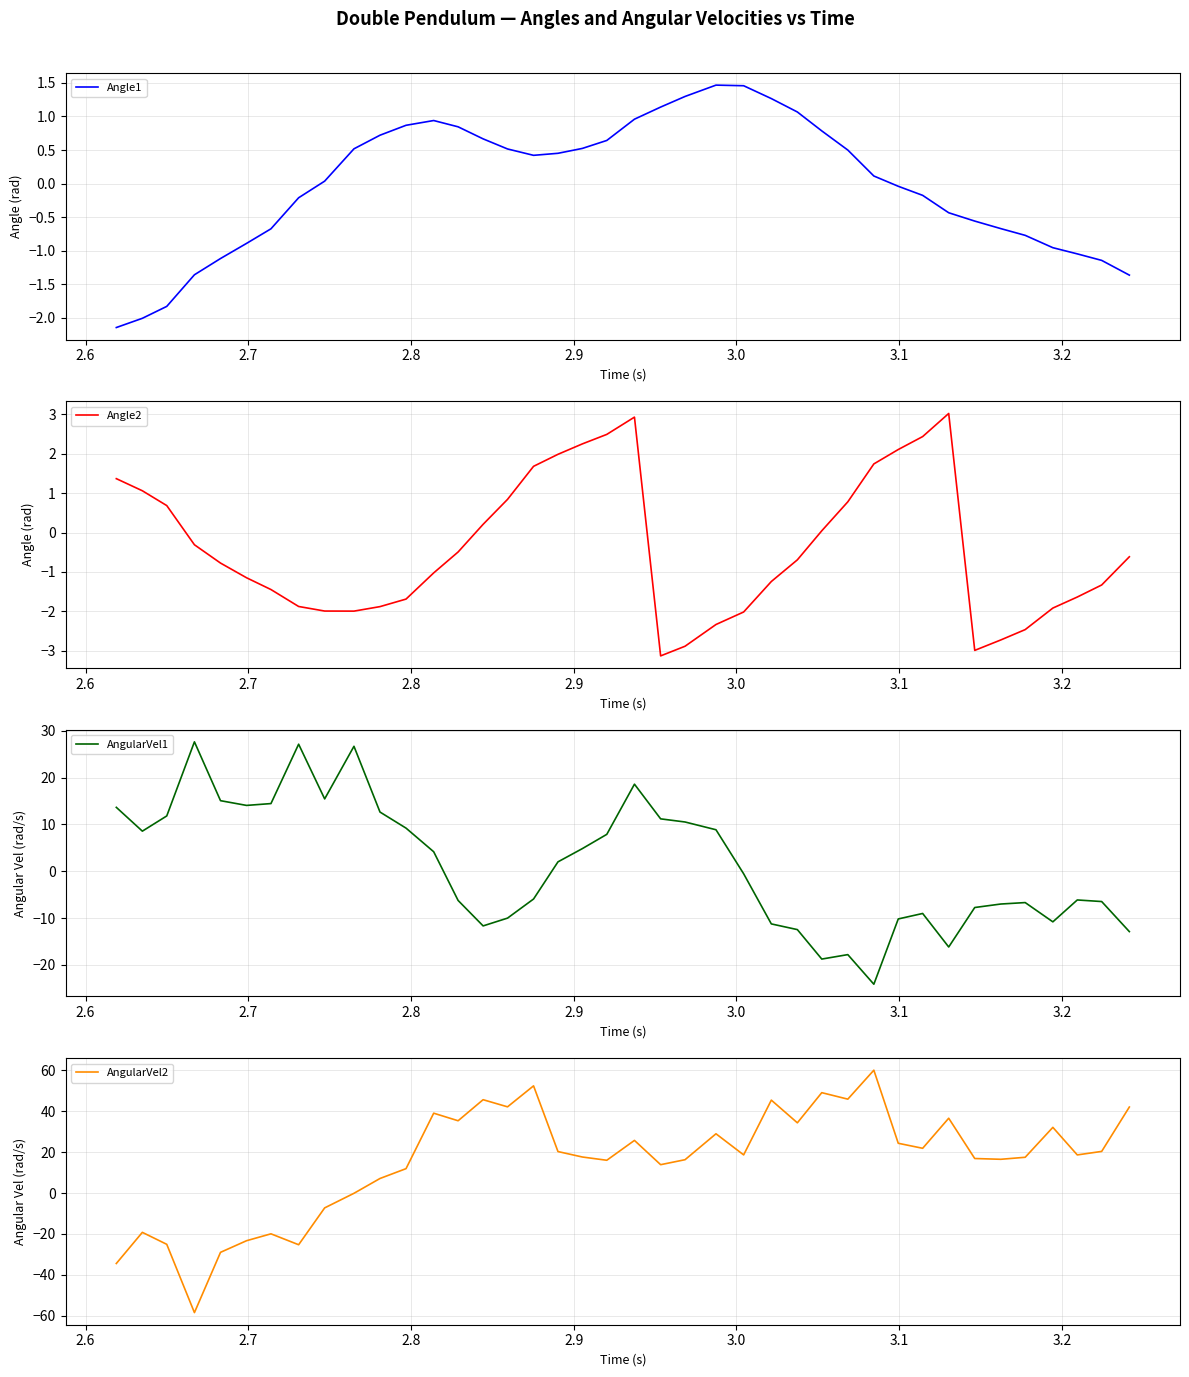

What is the highest value of the Angle2 series?

3.0